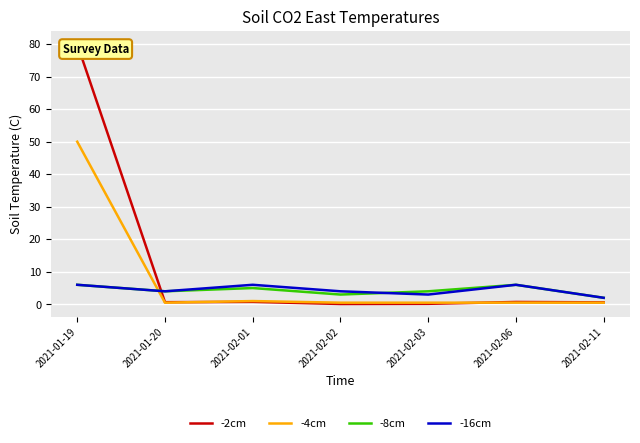

What is the sum of all -16cm values?

31.0